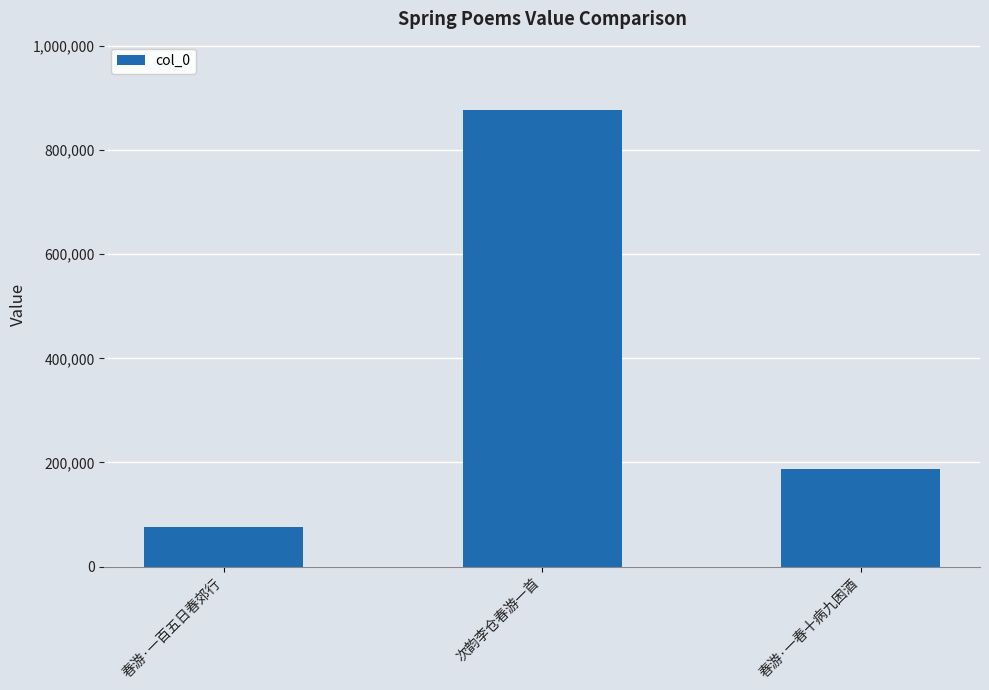

What is the difference between the values at 春游·一春十病九困酒 and 春游·一百五日春郊行?

112284